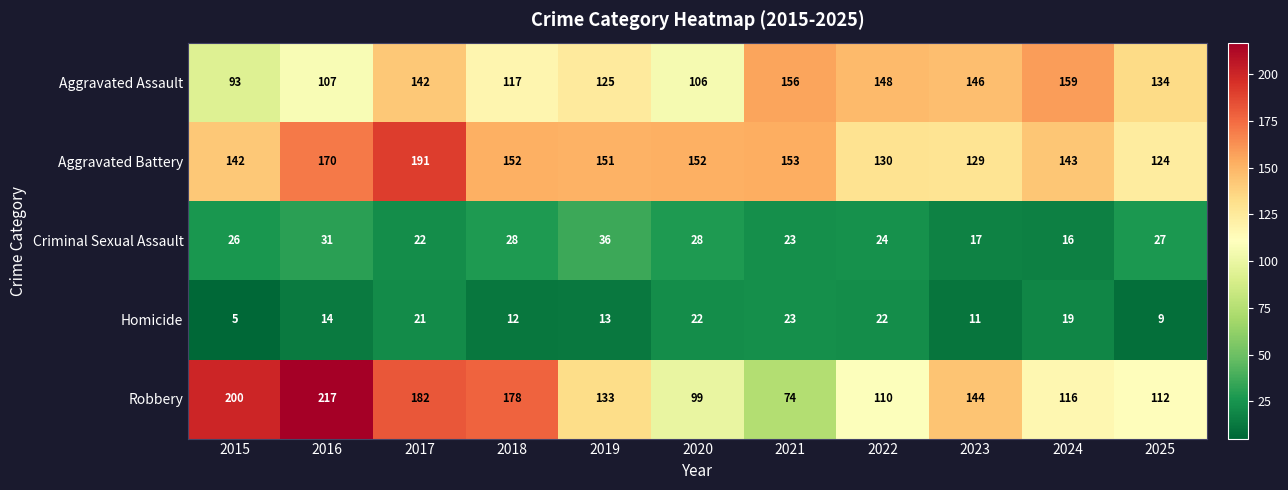

The Homicide series shows 8 at 2023. True or false?

False